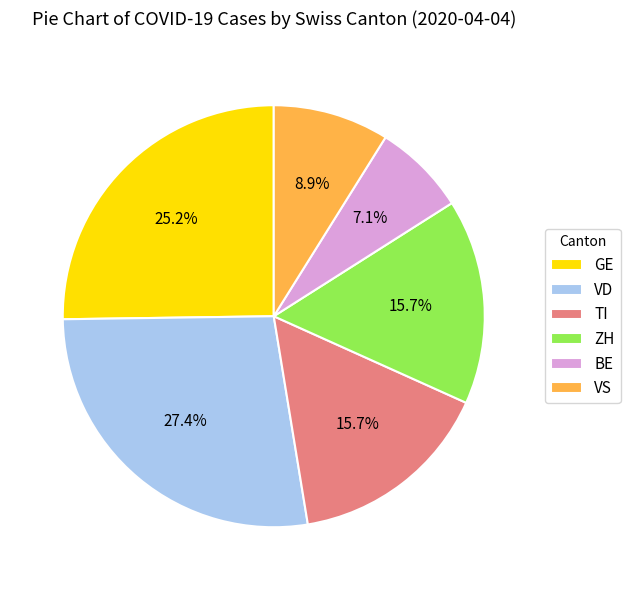

What is the smallest slice in the pie chart?

BE